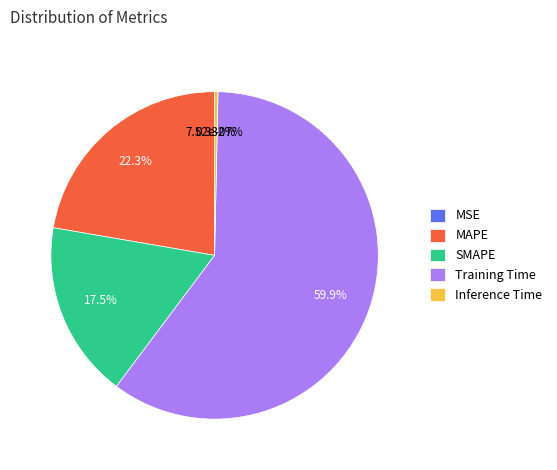

True or false: SMAPE accounts for 17% of the total.

True